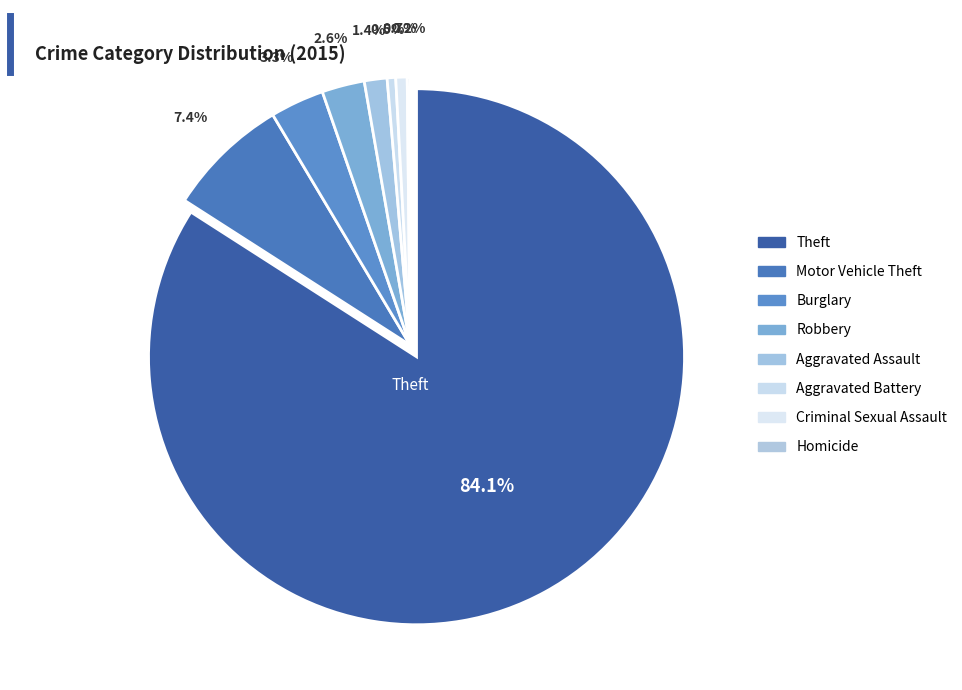

The Theft slice represents 84% of the pie. True or false?

True